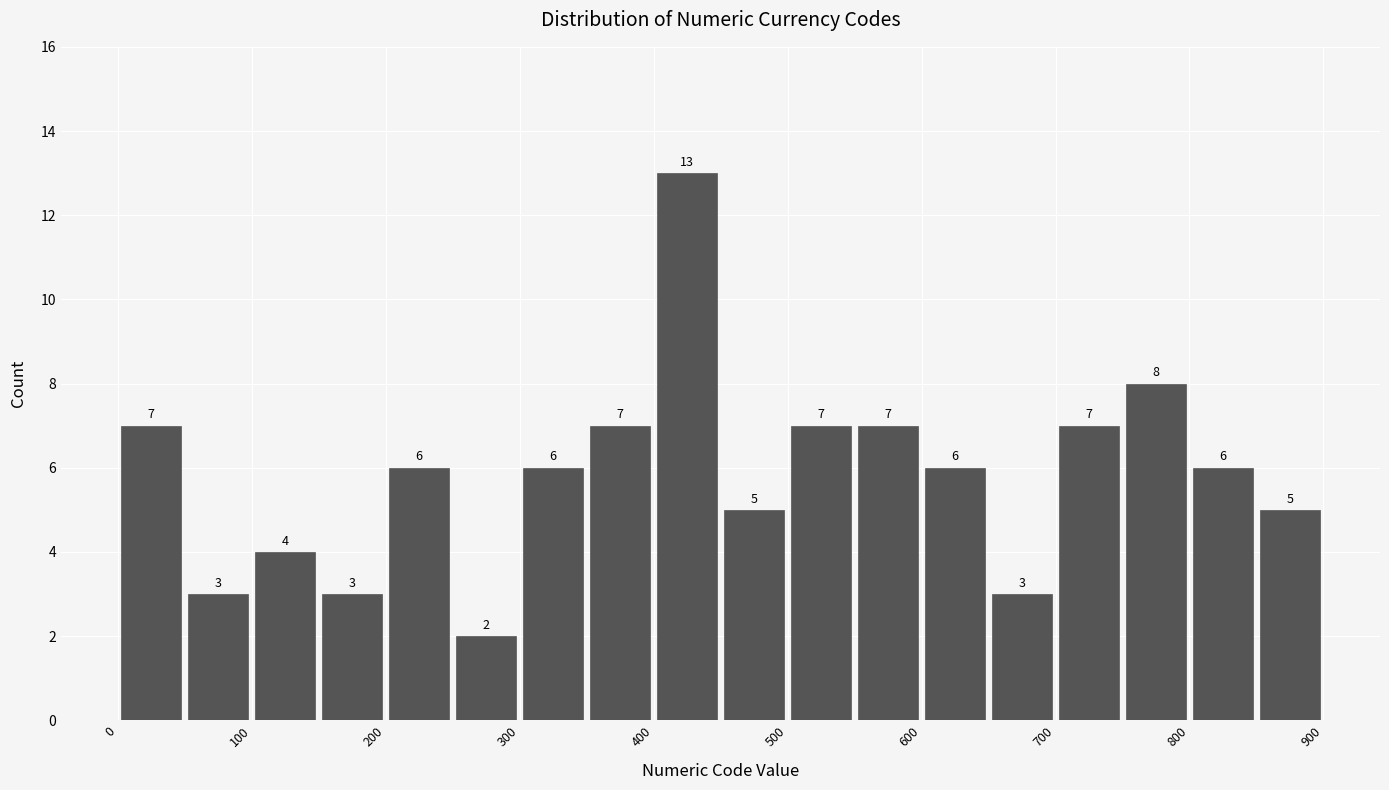

Reading left to right, transcribe this chart: for each bar, give the range it covers on the x-axis and its height.

0 to 50: 7
50 to 100: 3
100 to 150: 4
150 to 200: 3
200 to 250: 6
250 to 300: 2
300 to 350: 6
350 to 400: 7
400 to 450: 13
450 to 500: 5
500 to 550: 7
550 to 600: 7
600 to 650: 6
650 to 700: 3
700 to 750: 7
750 to 800: 8
800 to 850: 6
850 to 900: 5